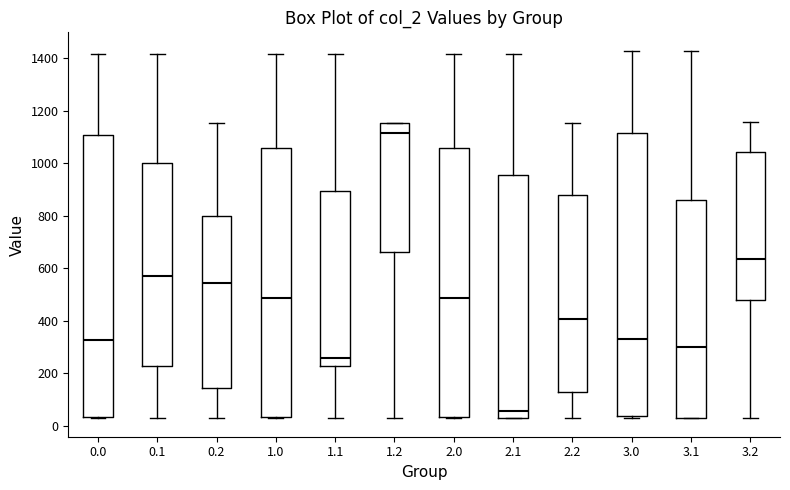

Which box's median line is the highest?

1.2